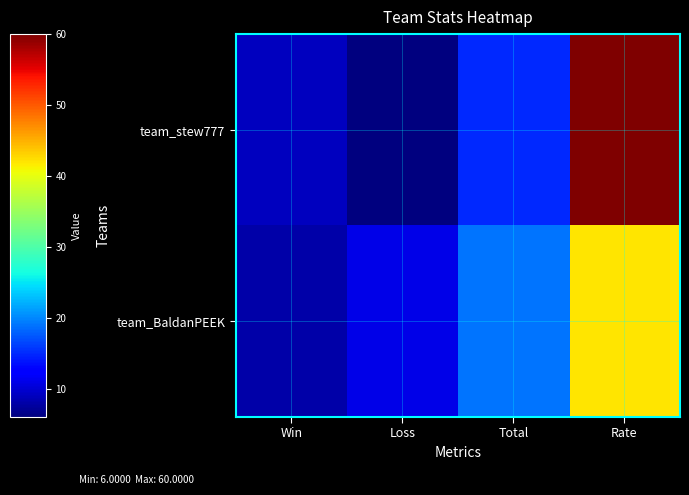

What is the total value across all series at Rate?

102